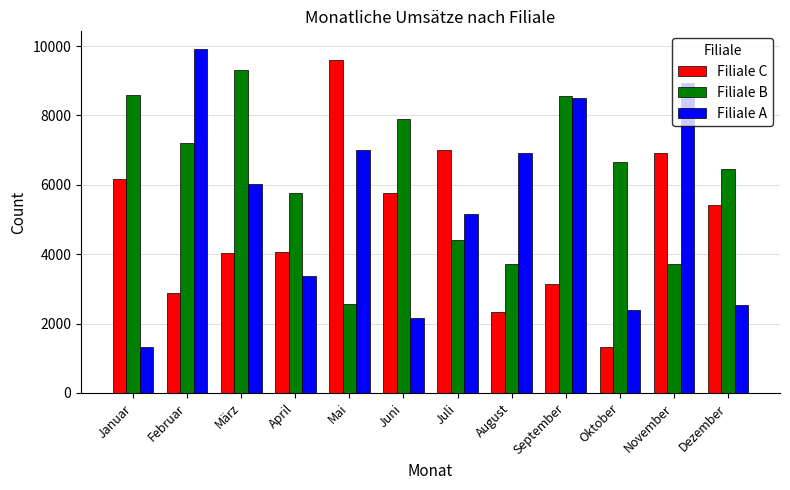

Between März and Mai, which series saw the biggest shift?

Filiale B